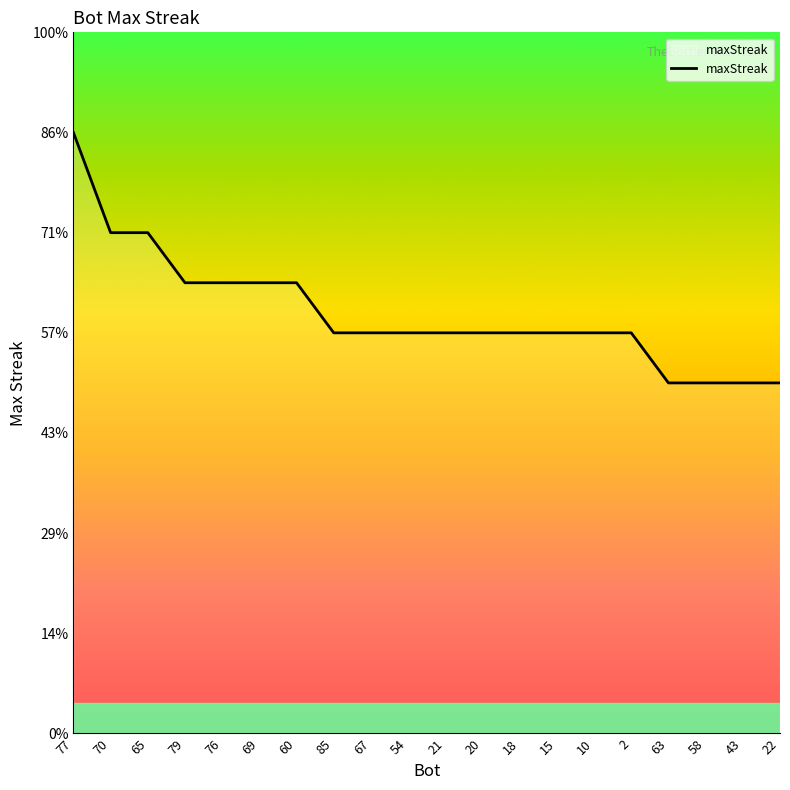

What is the difference between the values at 76 and 21?

2